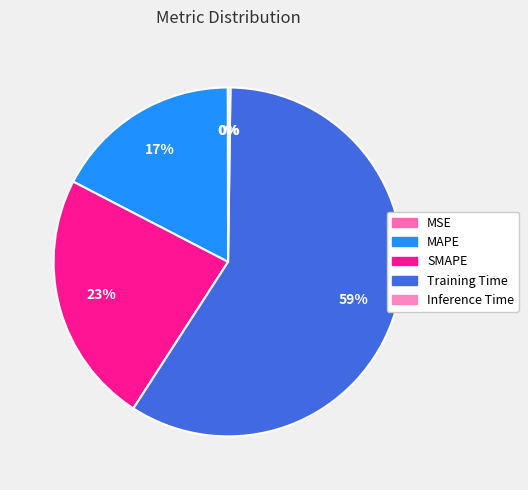

Rank the categories by value from lowest to highest.

MSE, Inference Time, MAPE, SMAPE, Training Time